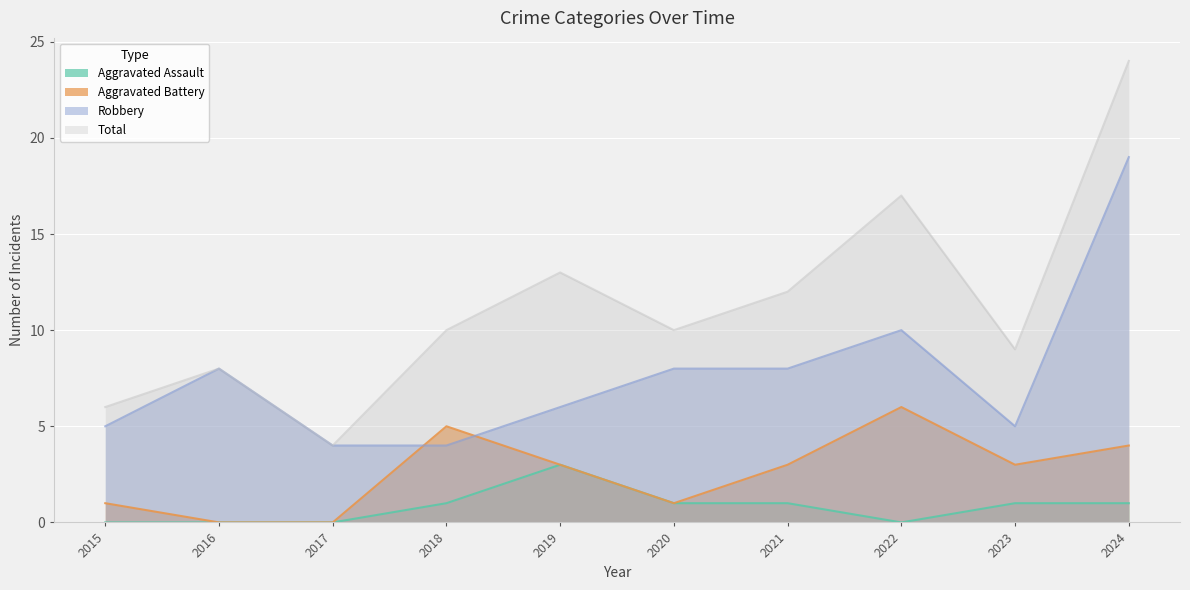

True or false: Total and Robbery intersect in this chart.

False